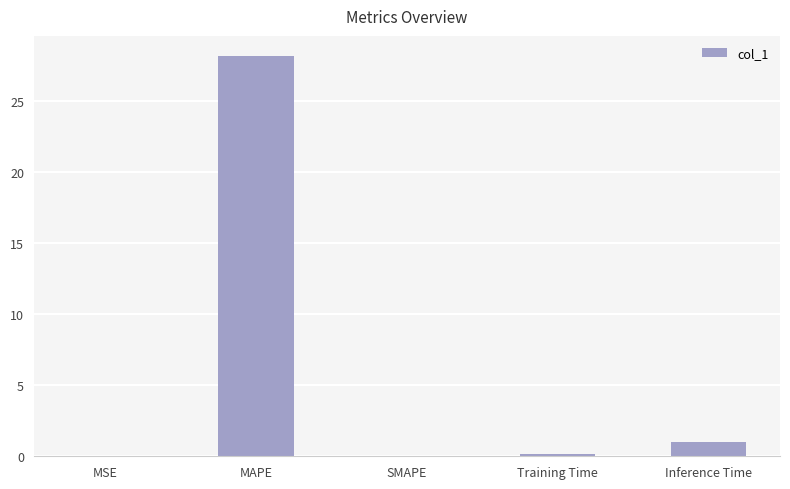

At which label is the value closest to 14?

Inference Time